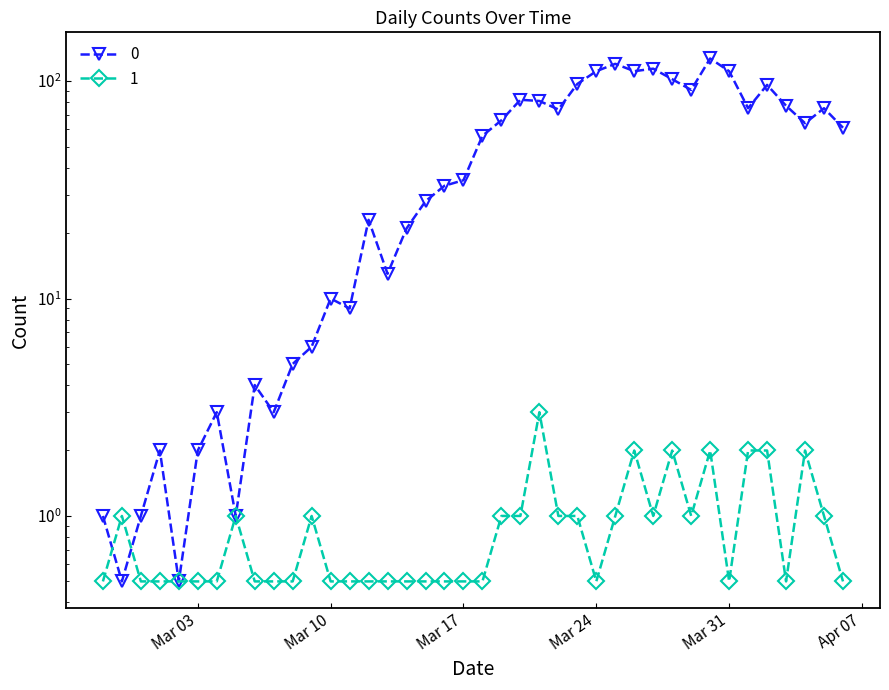

Where is the first local maximum for 1?

2020-02-28